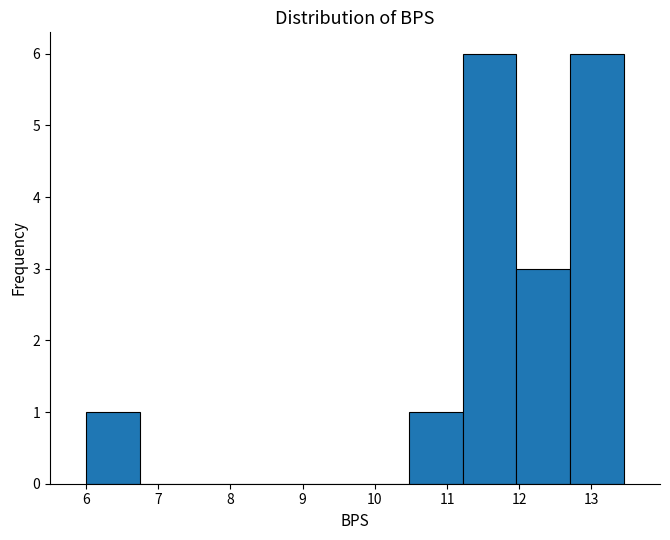

Reading left to right, list every bar in this chart as the range it spans on the x-axis followed by its height. Neither the bar edges nor the heights are printed on the chart, so give them approximately, as read against the axes.

6.0 to 6.7: 1
6.7 to 7.5: 0
7.5 to 8.2: 0
8.2 to 9.0: 0
9.0 to 9.7: 0
9.7 to 10.5: 0
10.5 to 11.2: 1
11.2 to 12.0: 6
12.0 to 12.7: 3
12.7 to 13.5: 6